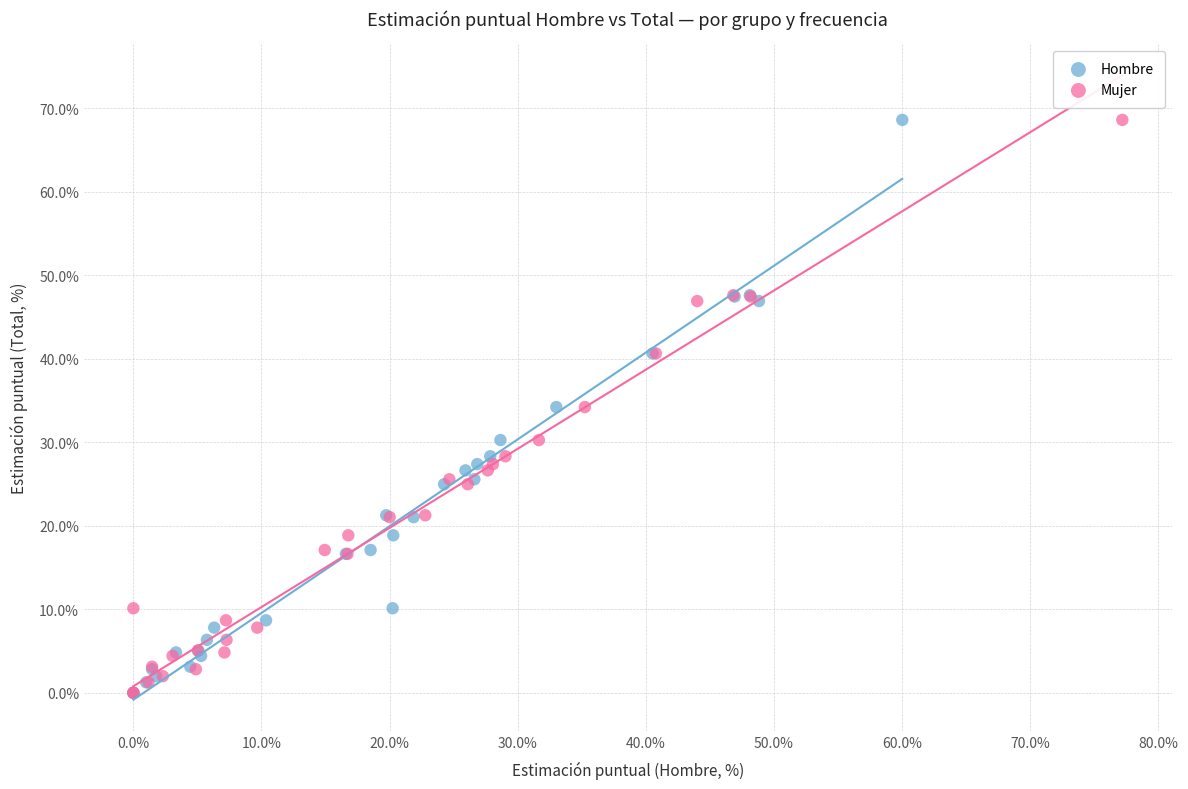

What are all the series names shown in the legend?

Hombre, Mujer